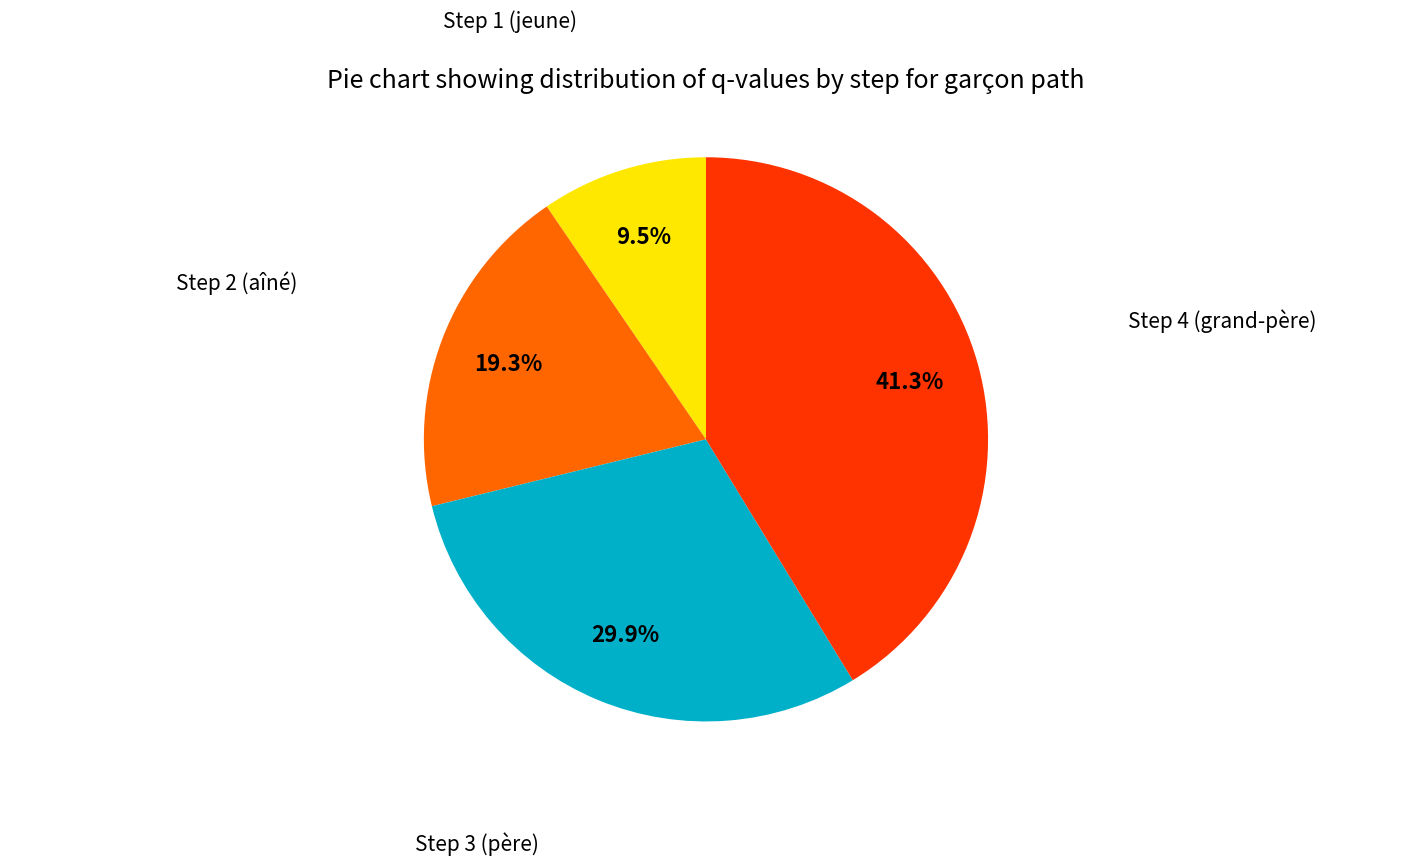

Is there a majority slice in this chart?

No